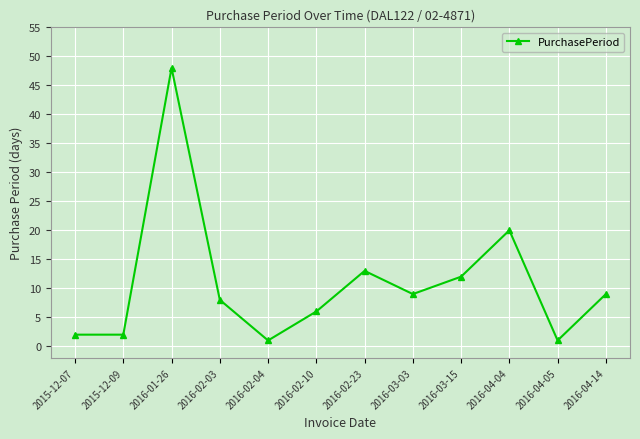

Does the chart have visible grid lines?

Yes